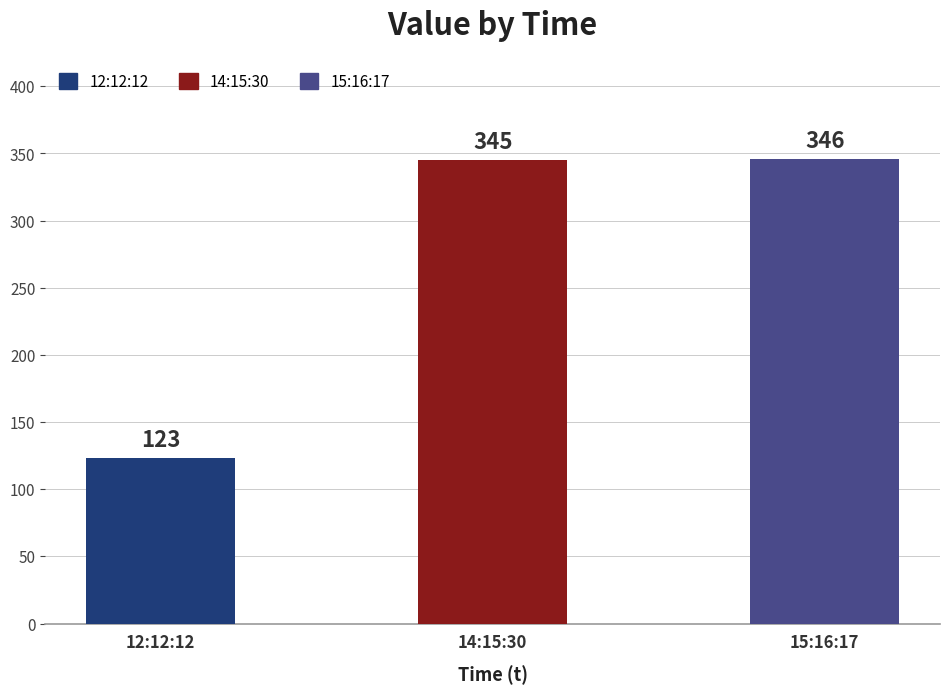

What position from the right is 15:16:17?

1